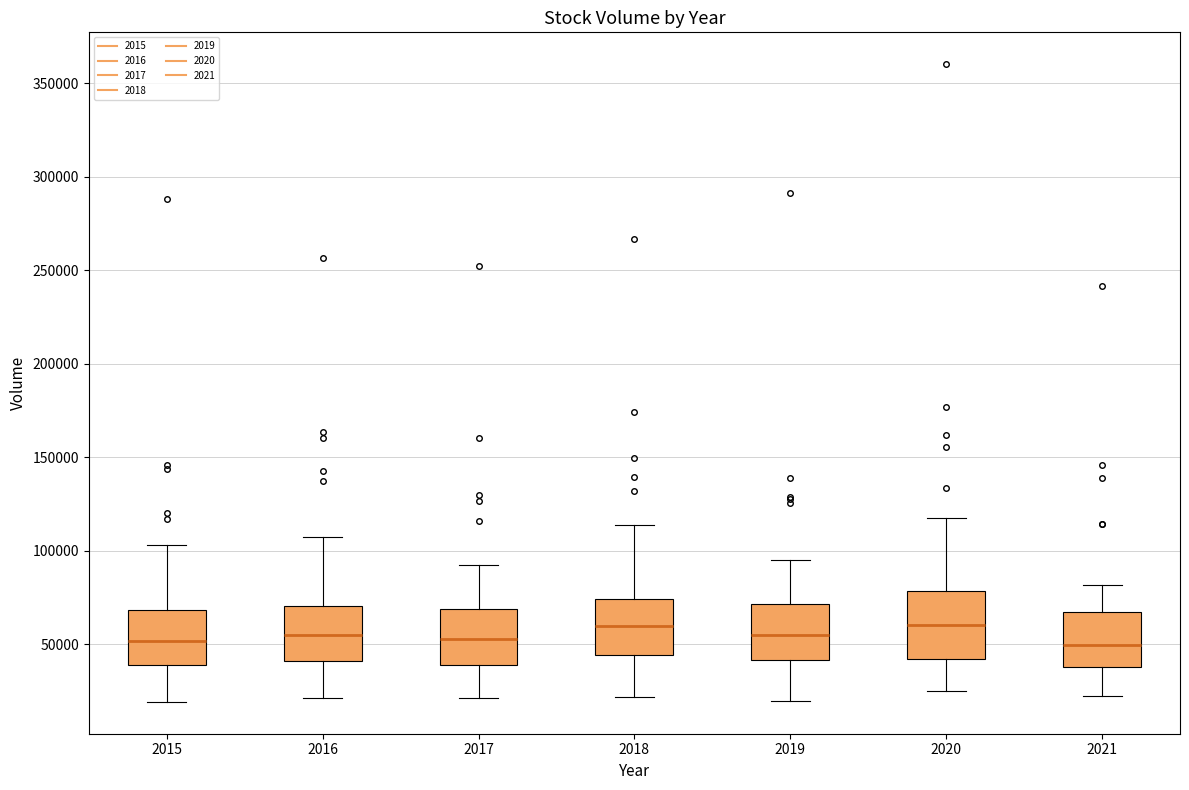

Reading left to right, transcribe this box plot: for each box, give where its median line is, the range the box spans, and where its two whiskers end, as read against the y-axis. The values are not printed on the chart, so give them approximately, as read against the axis.

2015: median 50000, box 40000 to 70000, whiskers 20000 to 105000
2016: median 55000, box 40000 to 70000, whiskers 20000 to 105000
2017: median 55000, box 40000 to 70000, whiskers 20000 to 90000
2018: median 60000, box 45000 to 75000, whiskers 20000 to 115000
2019: median 55000, box 40000 to 70000, whiskers 20000 to 95000
2020: median 60000, box 40000 to 80000, whiskers 25000 to 115000
2021: median 50000, box 40000 to 65000, whiskers 20000 to 80000